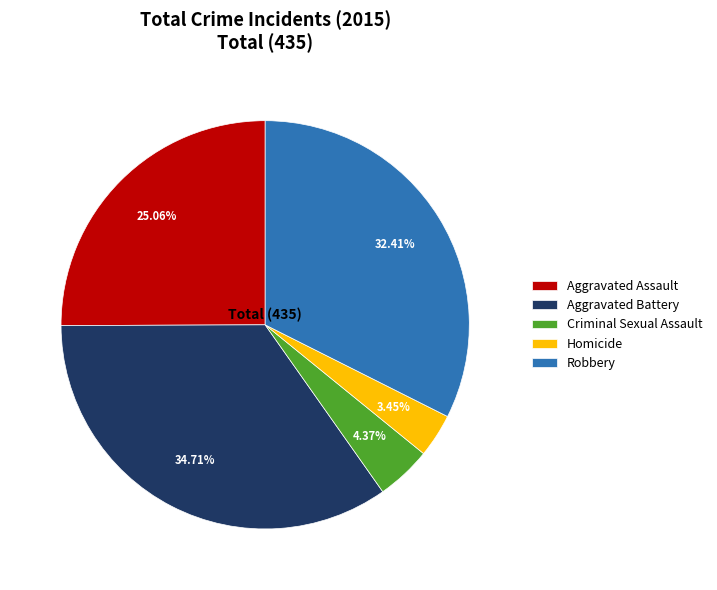

Approximately how many times larger is the value at Criminal Sexual Assault compared to Aggravated Assault?

0.2